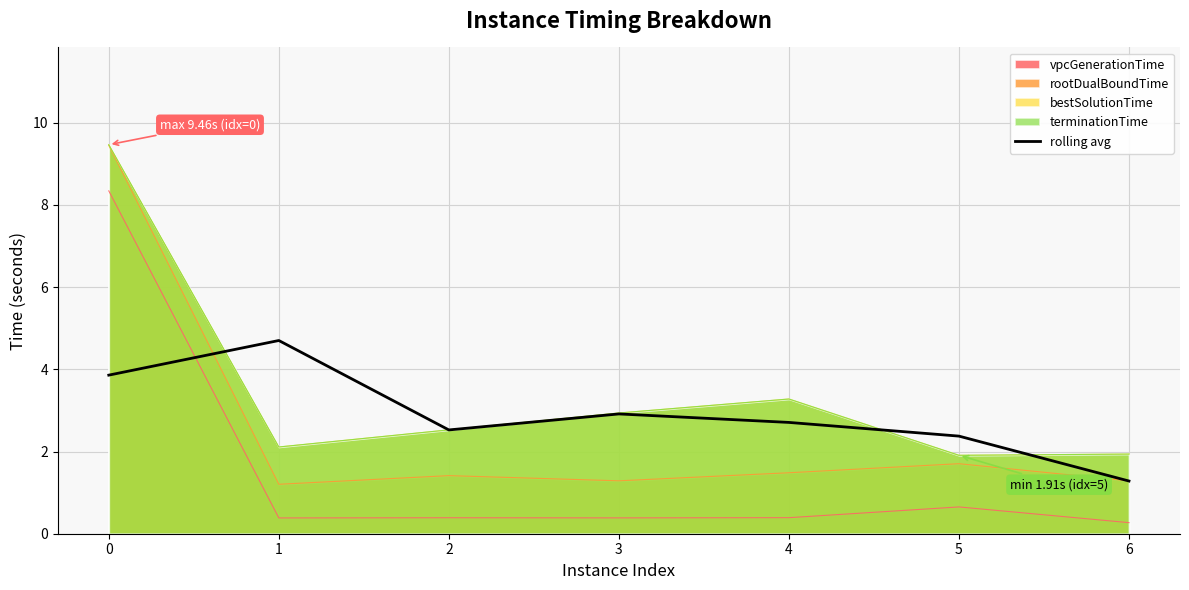

Count the number of data series in this chart.

5